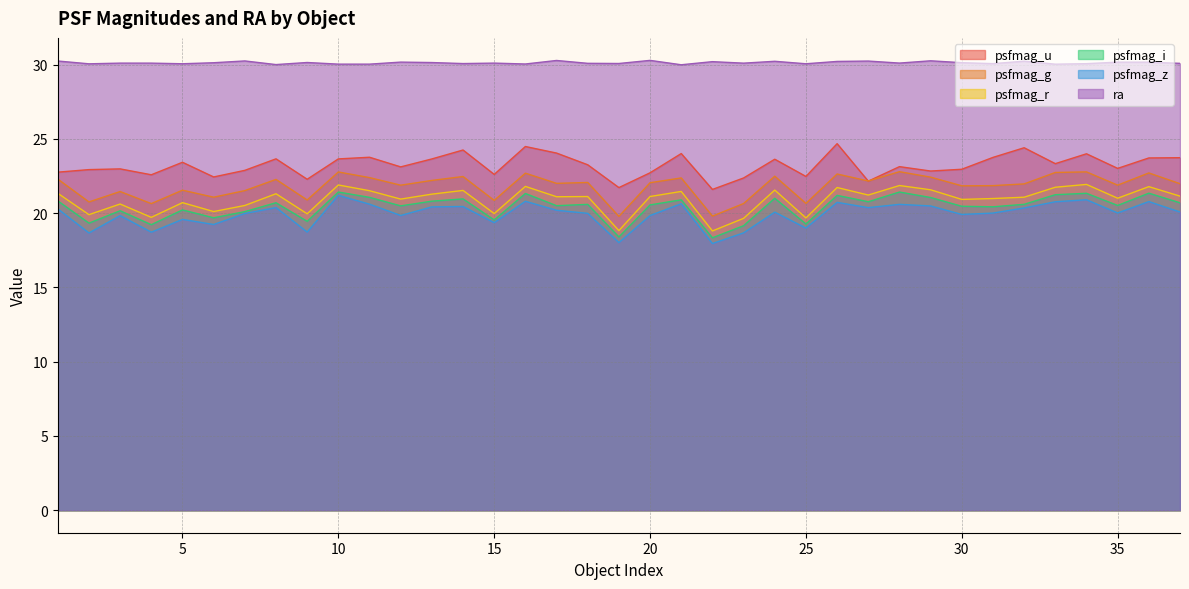

Count the number of data series in this chart.

6